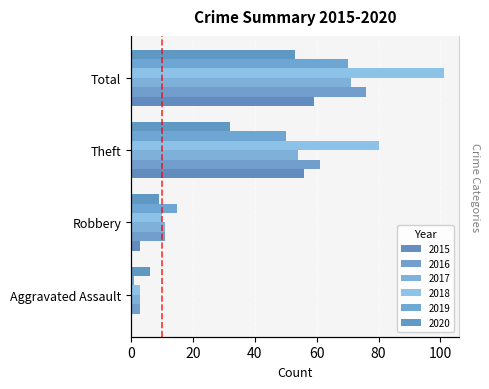

Which series changed the most between Robbery and Theft?

2018